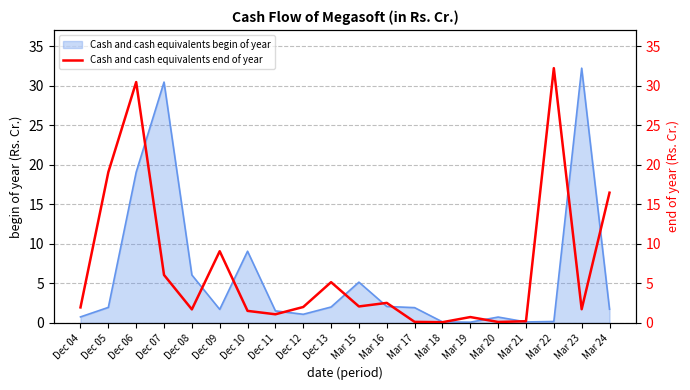

What is the average value?

6.7